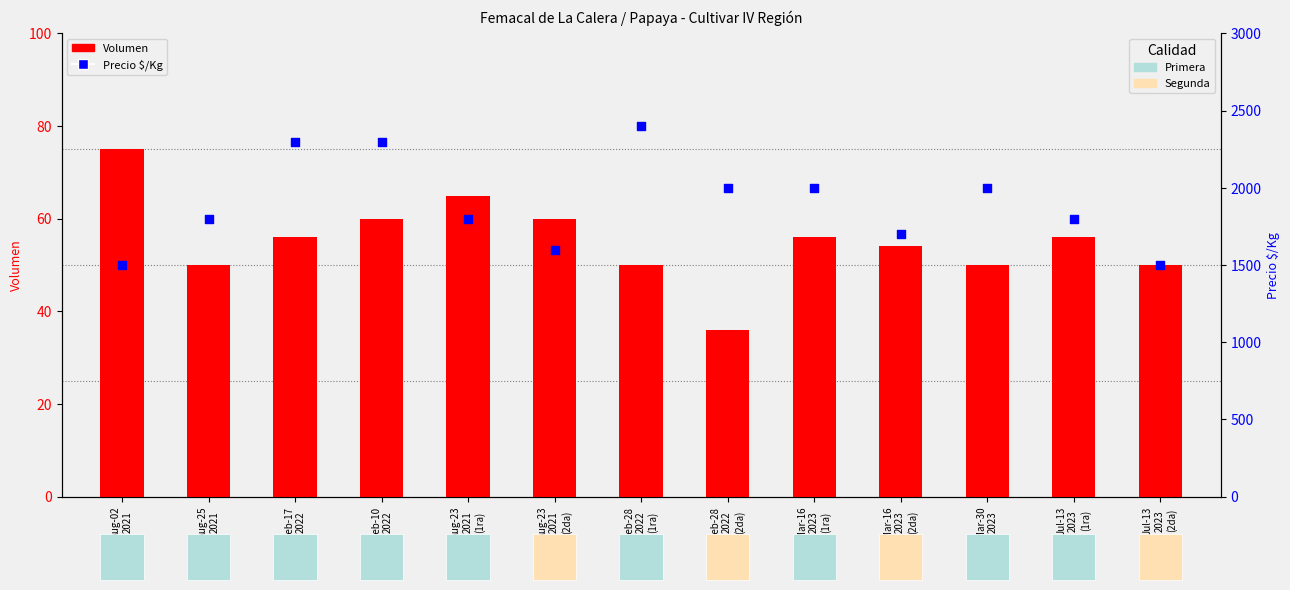

What is the total value across all series at Feb-10
2022?

2360